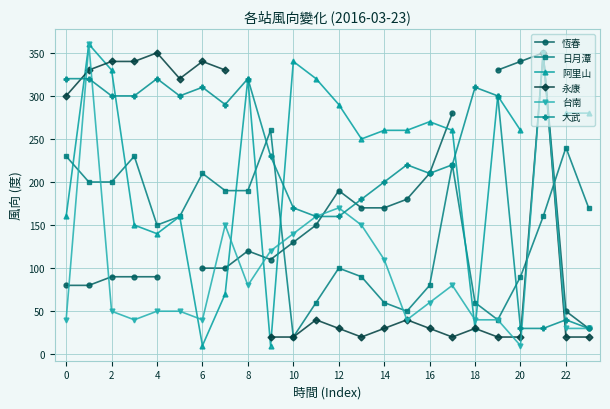

How many intersections are there between 恆春 and 日月潭?

2